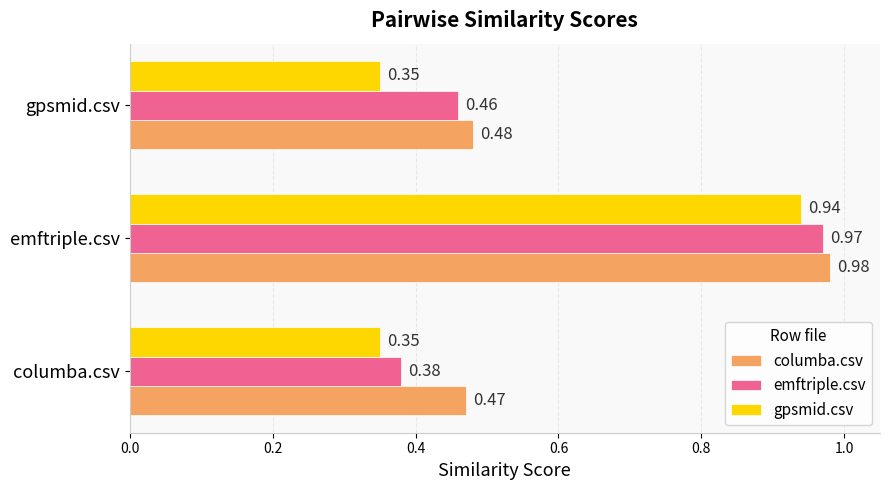

Rank the series by their maximum value, from lowest to highest.

gpsmid.csv, emftriple.csv, columba.csv